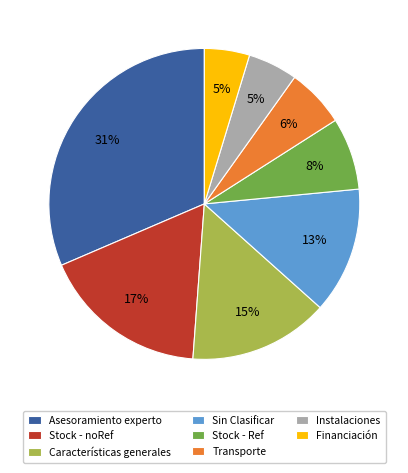

Combined, do Transporte and Stock - noRef account for over 50%?

No